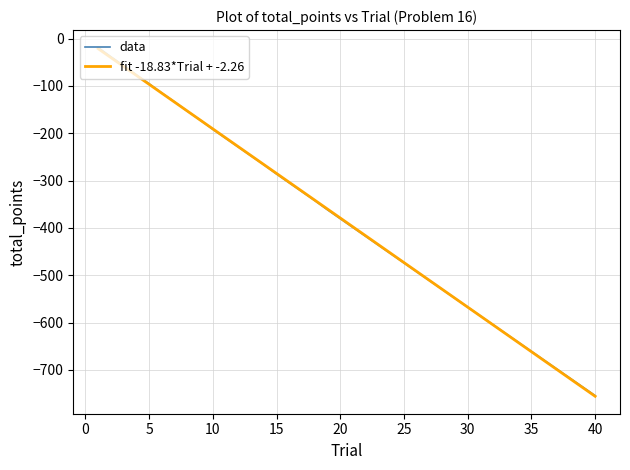

Which series has the largest range (max minus min)?

data